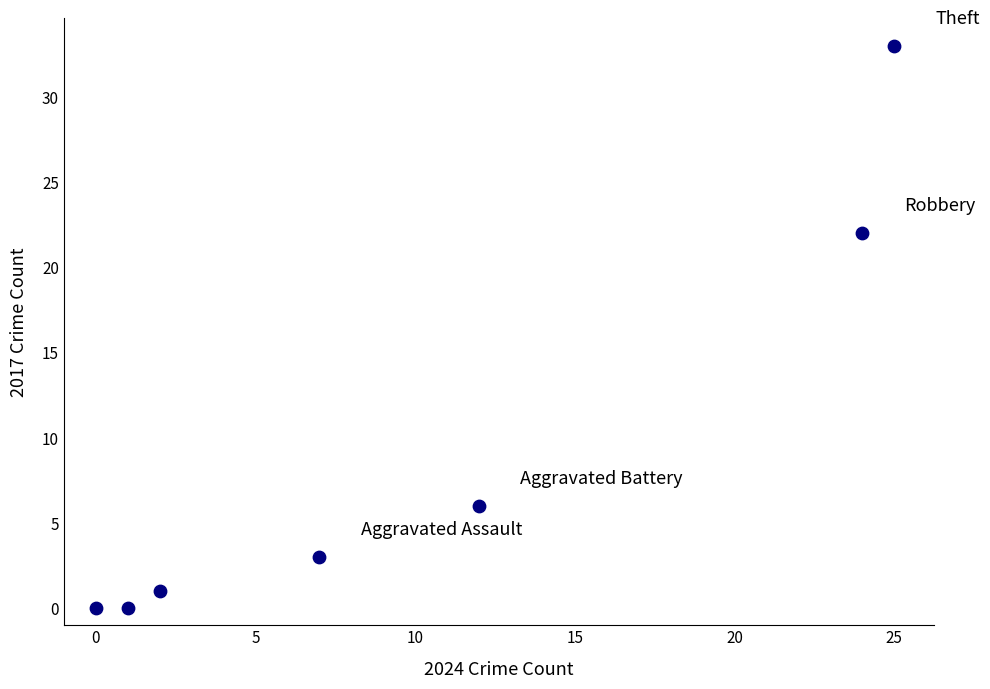

What Y value in the scatter plot is closest to 16?

22